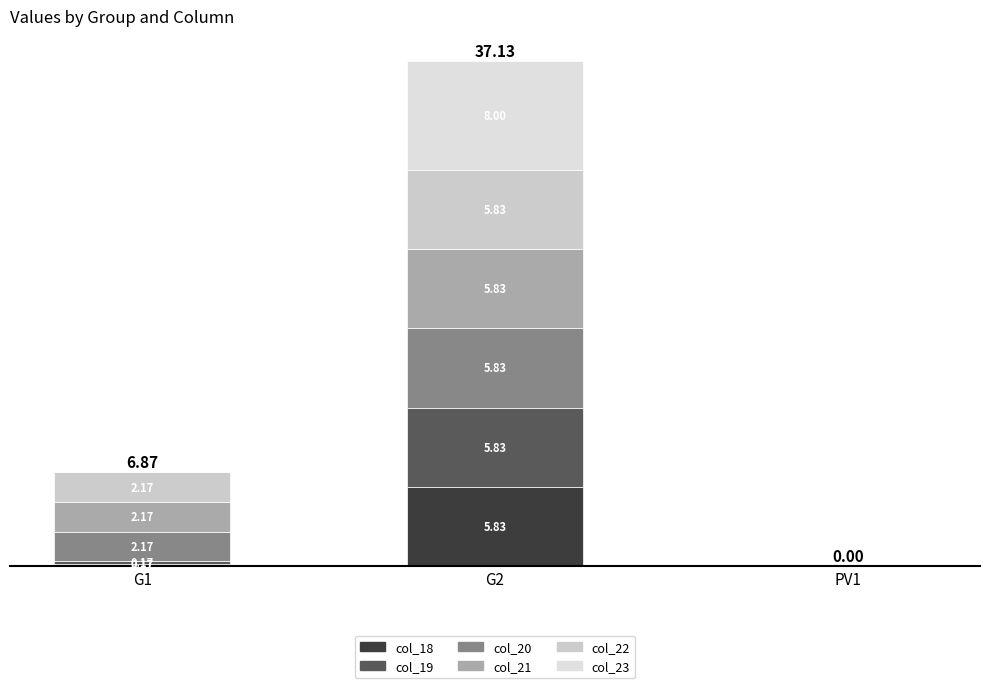

Are the bars grouped side by side (vs. stacked)?

No